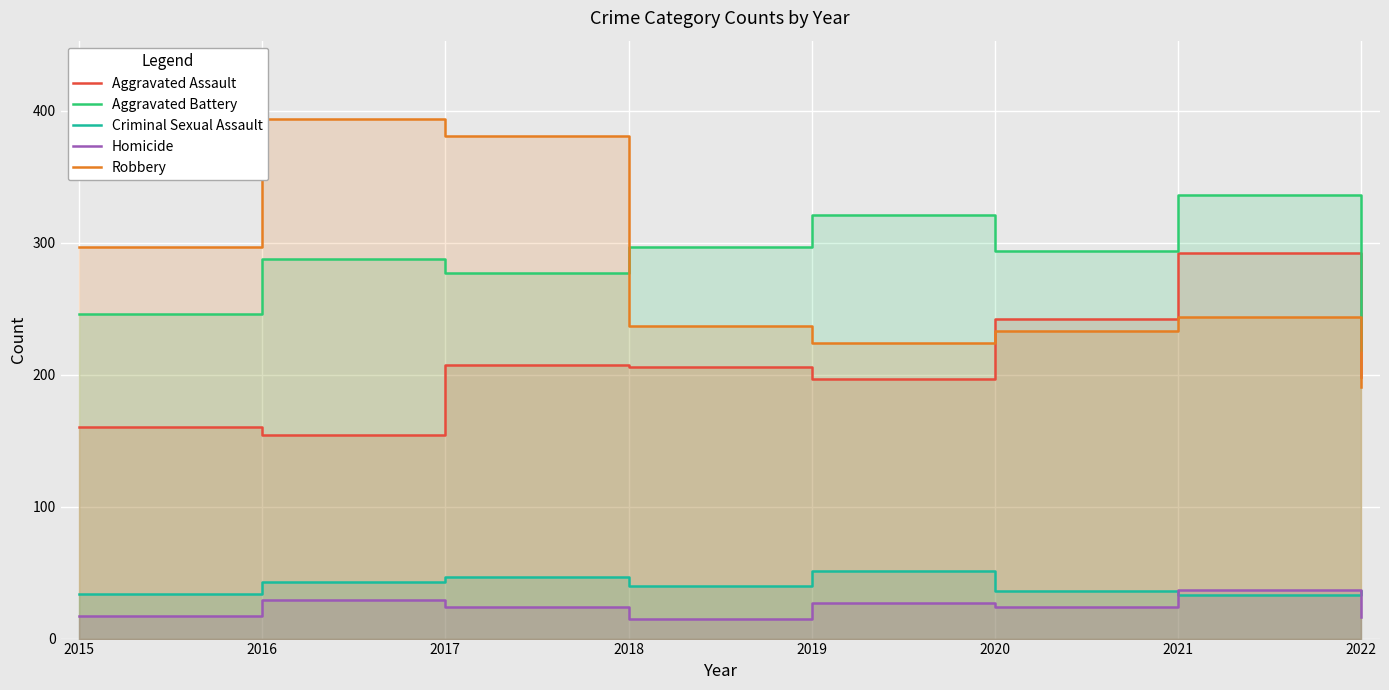

What is the average value of the Aggravated Battery series?

285